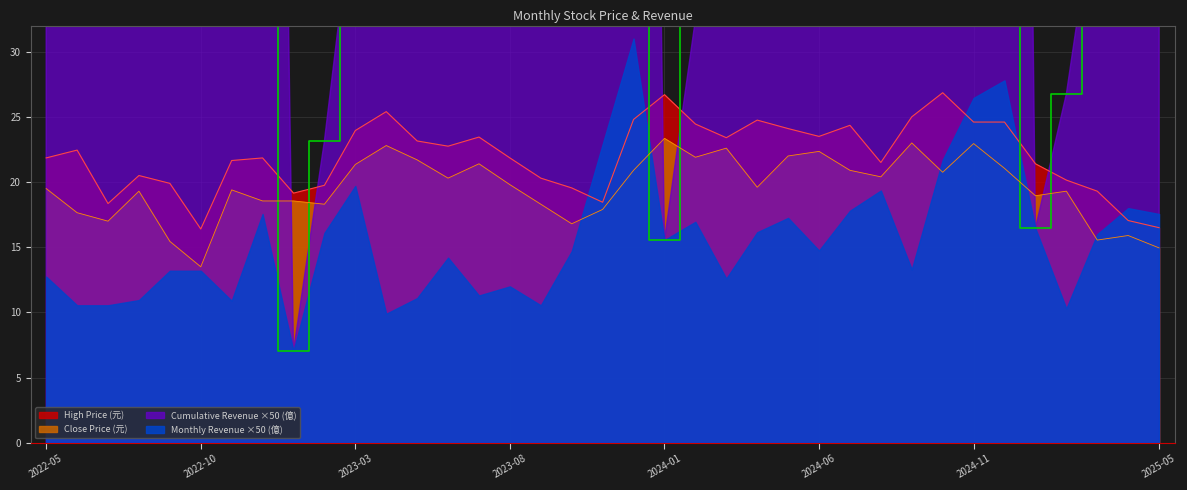

What is the label of the 3rd point from the right?

2025-03